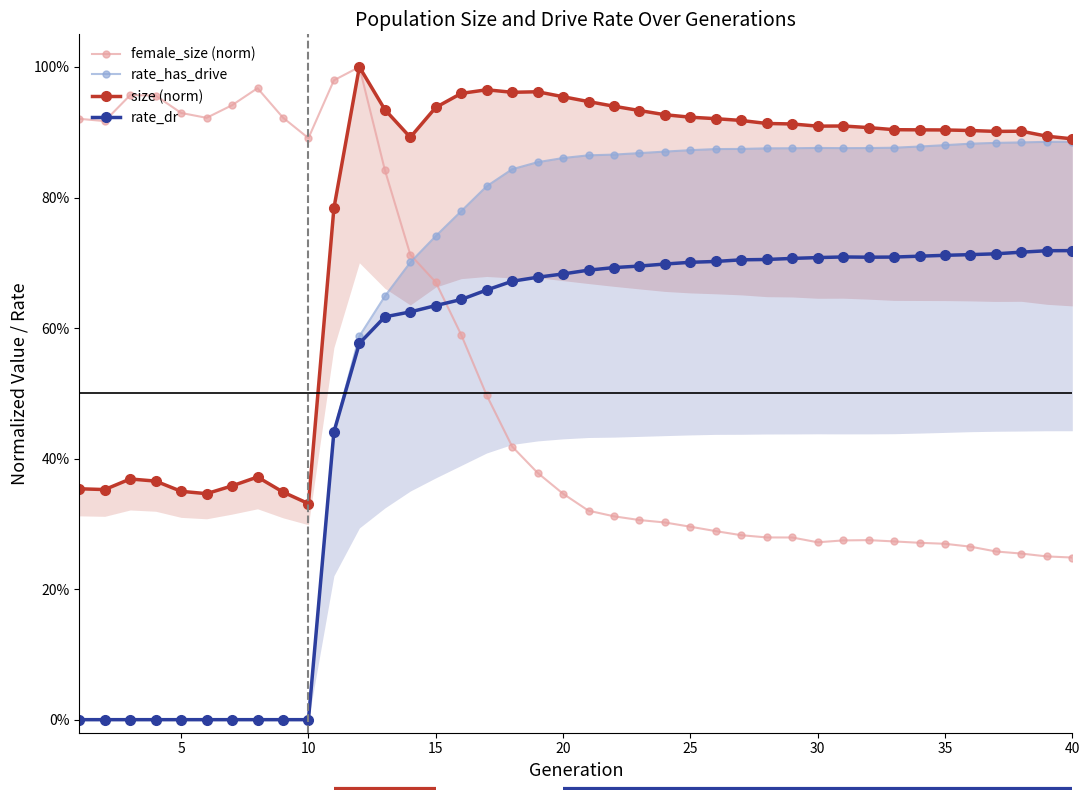

True or false: rate_dr has a value of 1.0 at 18.

False